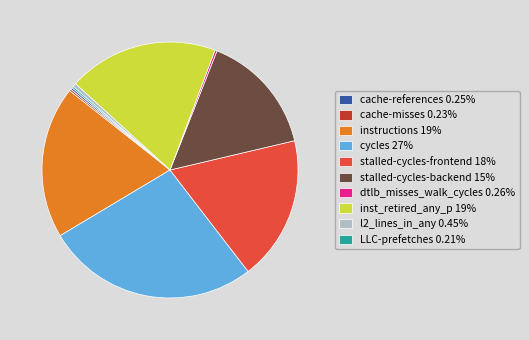

Does any single category account for the majority?

No